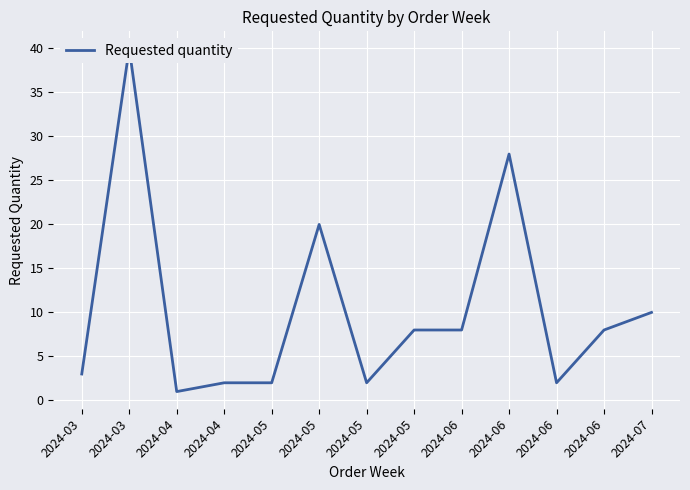

What is the sum of the values at 2024-07 and 2024-05?

12